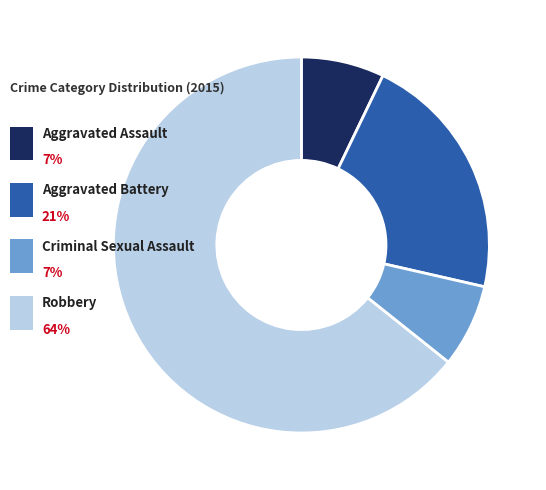

To the nearest percent, what percentage of the pie is Aggravated Assault?

7%